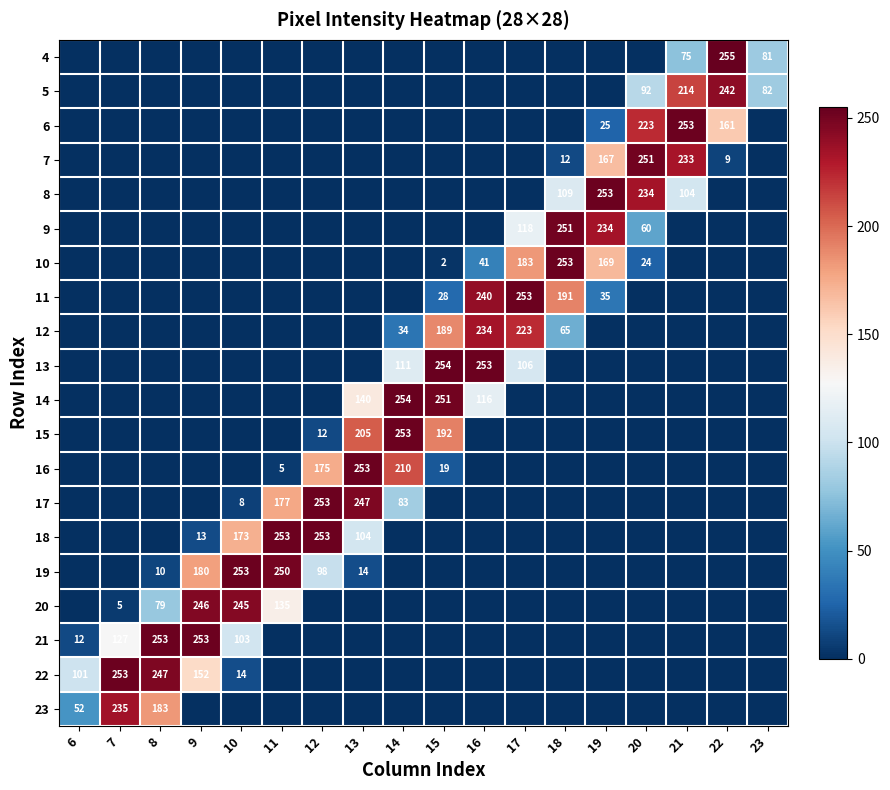

The value of 22 at 9 is 152. True or false?

True